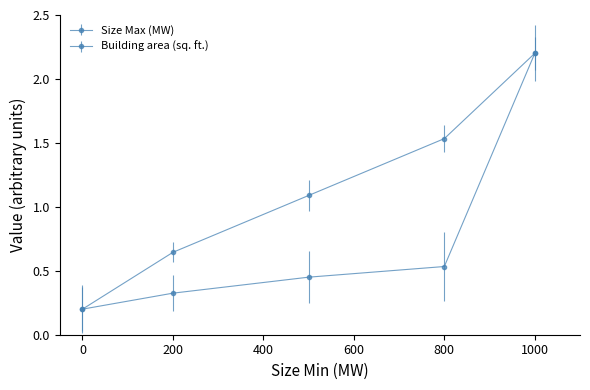

At which category does the chart reach its peak across all series?

1000